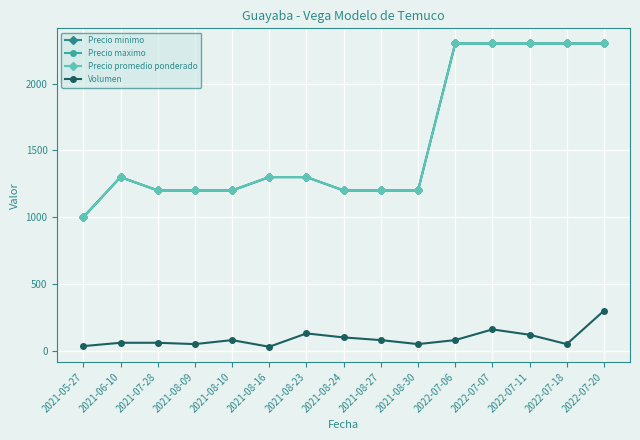

True or false: Precio maximo and Precio minimo intersect in this chart.

False